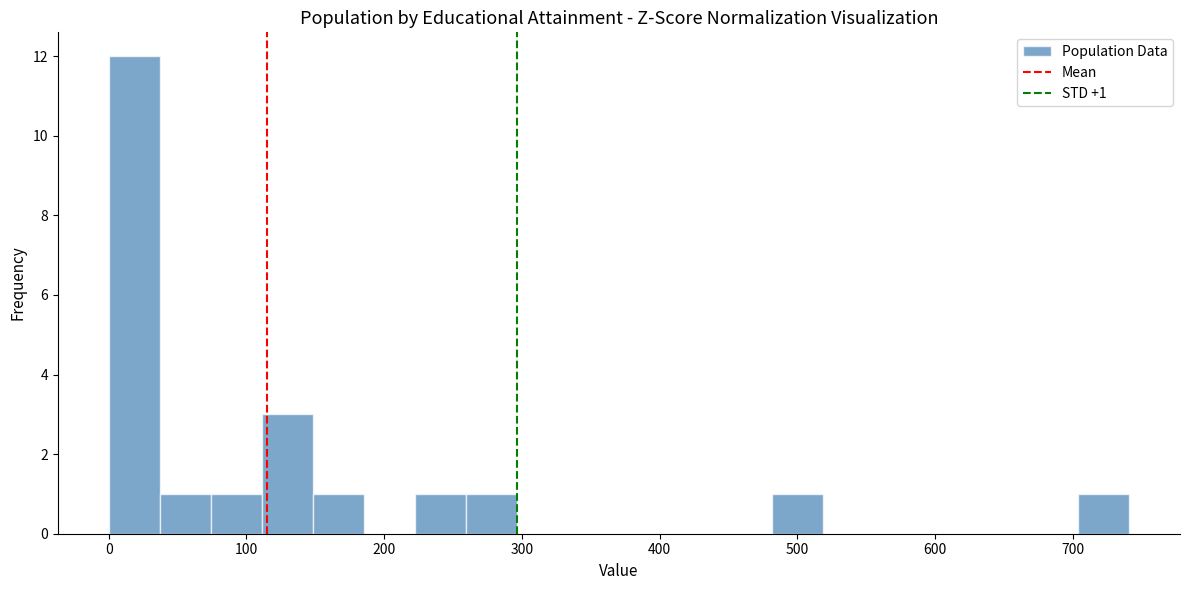

Around what value on the x-axis is the tallest bar? Give the approximate position of its centre, as read against the axis.

20